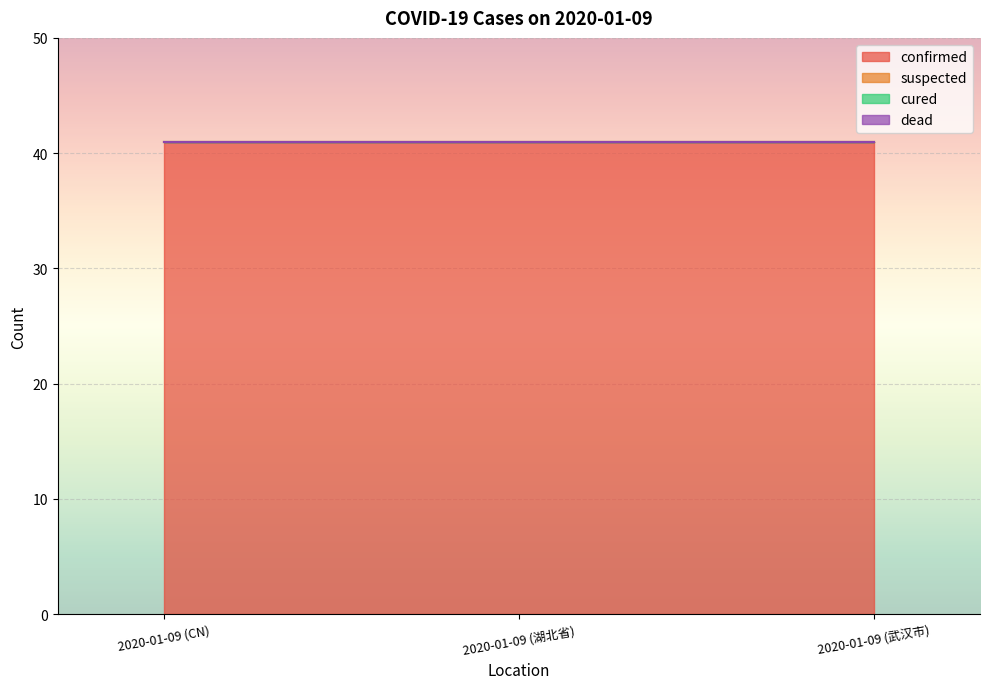

Reading left to right, what are all the values shown in this chart?

confirmed: 2020-01-09 (CN)=41	2020-01-09 (湖北省)=41	2020-01-09 (武汉市)=41
suspected: 2020-01-09 (CN)=0	2020-01-09 (湖北省)=0	2020-01-09 (武汉市)=0
cured: 2020-01-09 (CN)=0	2020-01-09 (湖北省)=0	2020-01-09 (武汉市)=0
dead: 2020-01-09 (CN)=0	2020-01-09 (湖北省)=0	2020-01-09 (武汉市)=0